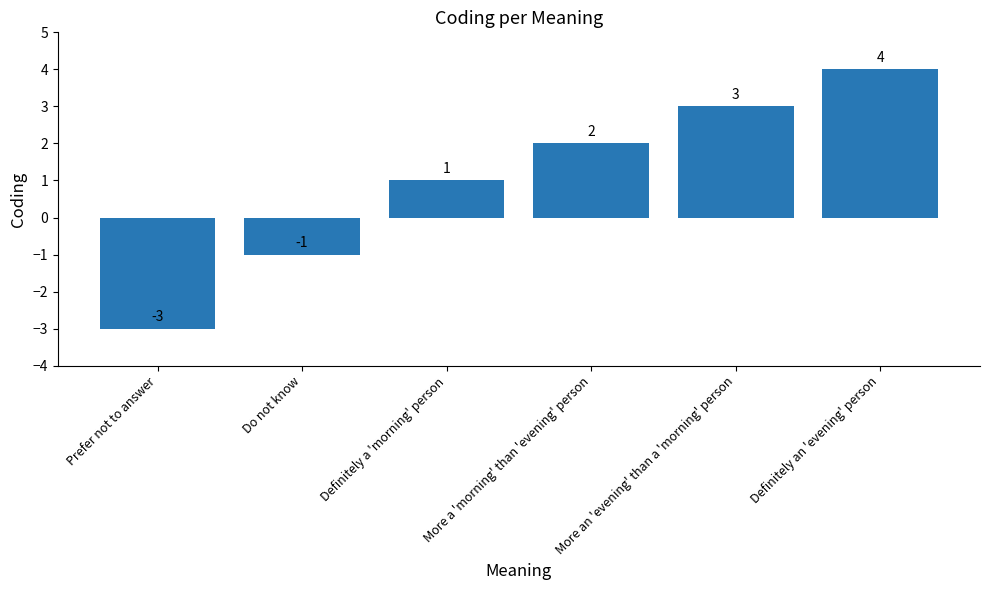

List the labels in order of value, largest first.

Definitely an 'evening' person, More an 'evening' than a 'morning' person, More a 'morning' than 'evening' person, Definitely a 'morning' person, Do not know, Prefer not to answer